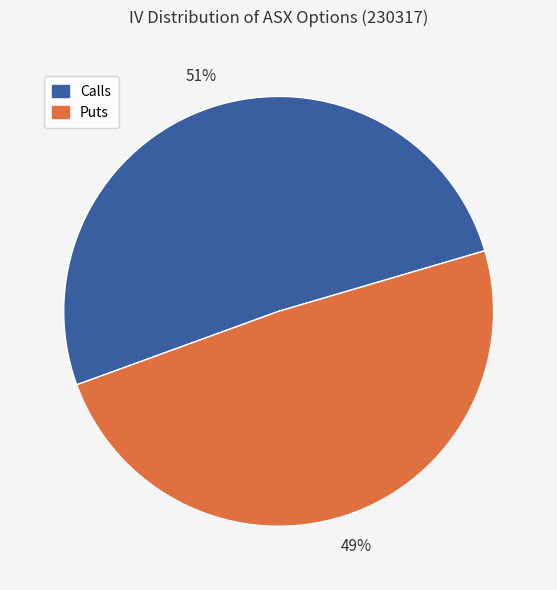

To the nearest percent, what is the difference between the largest and smallest slice percentages?

2%